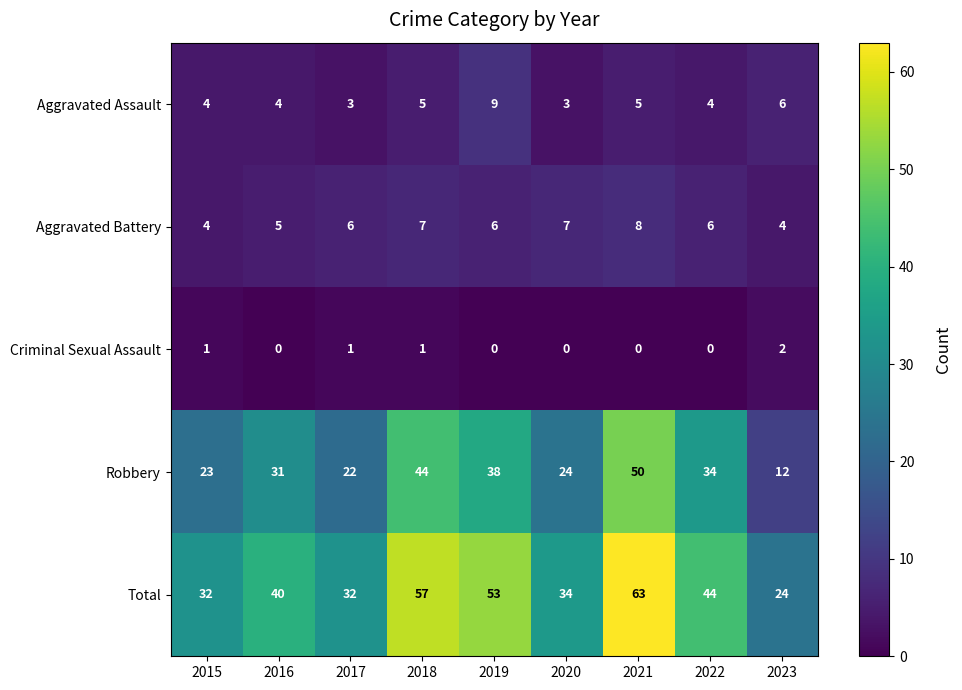

What is the average value of the Aggravated Battery series?

6